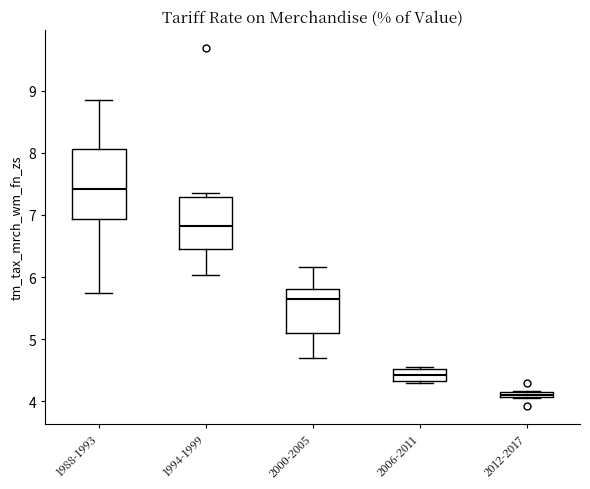

Which box has the lowest median line?

2012-2017